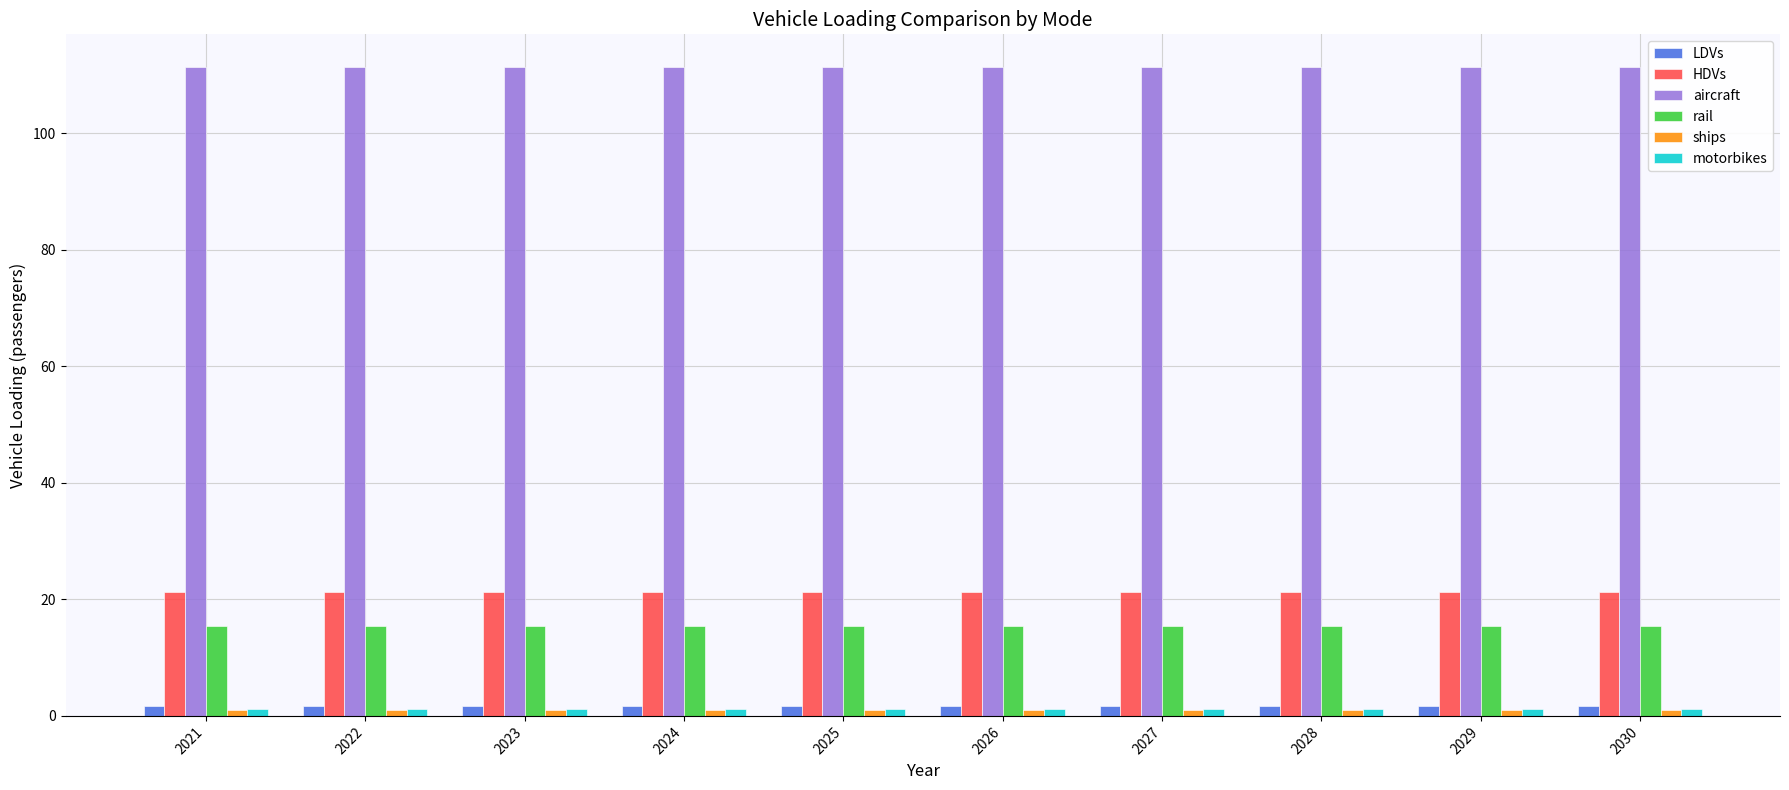

Which series has the largest total across all categories?

aircraft